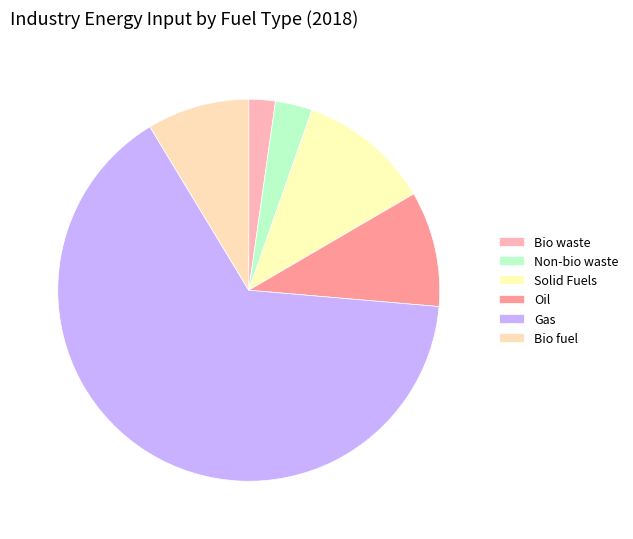

The Gas slice represents 65% of the pie. True or false?

True